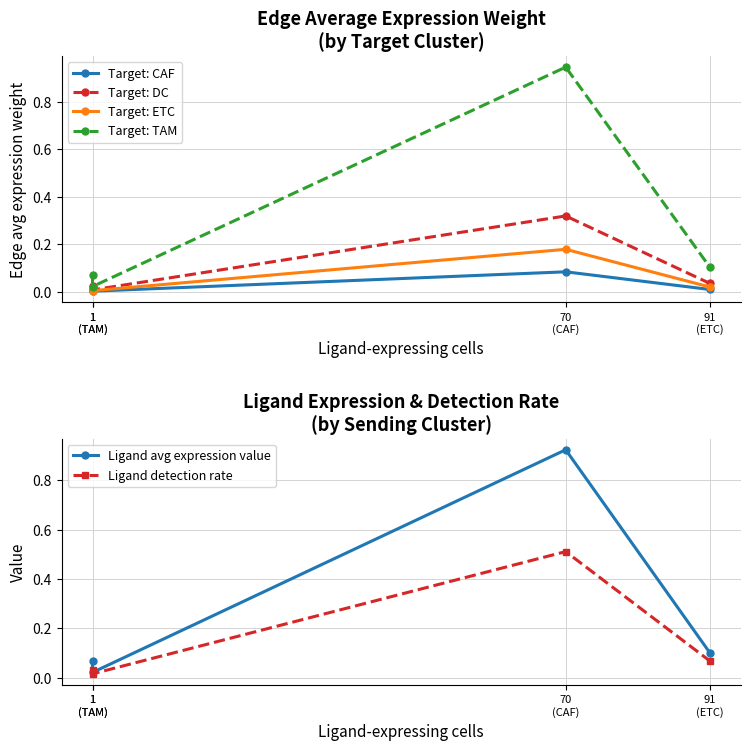

At which label does Ligand detection rate reach its minimum?

1
(TAM)